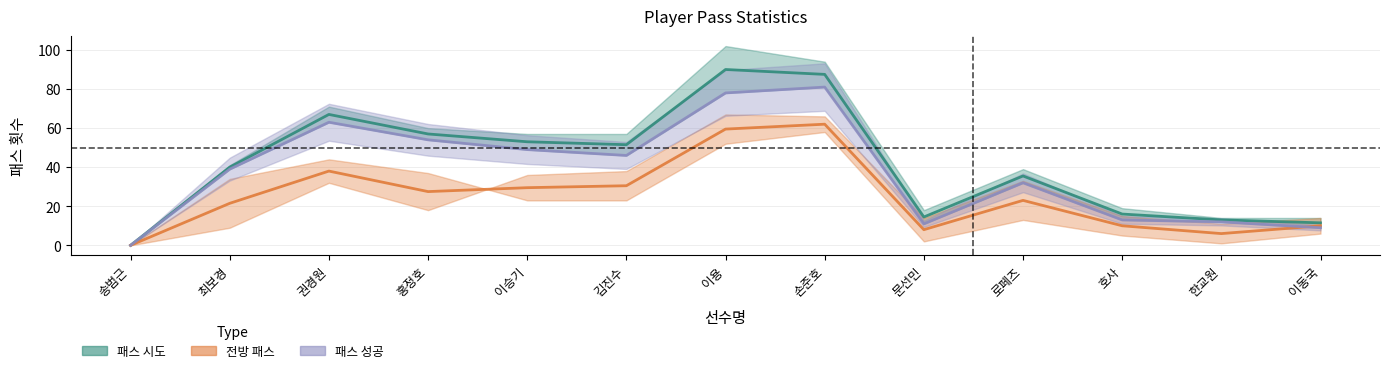

What is the sum of all 패스 성공 values?

487.0